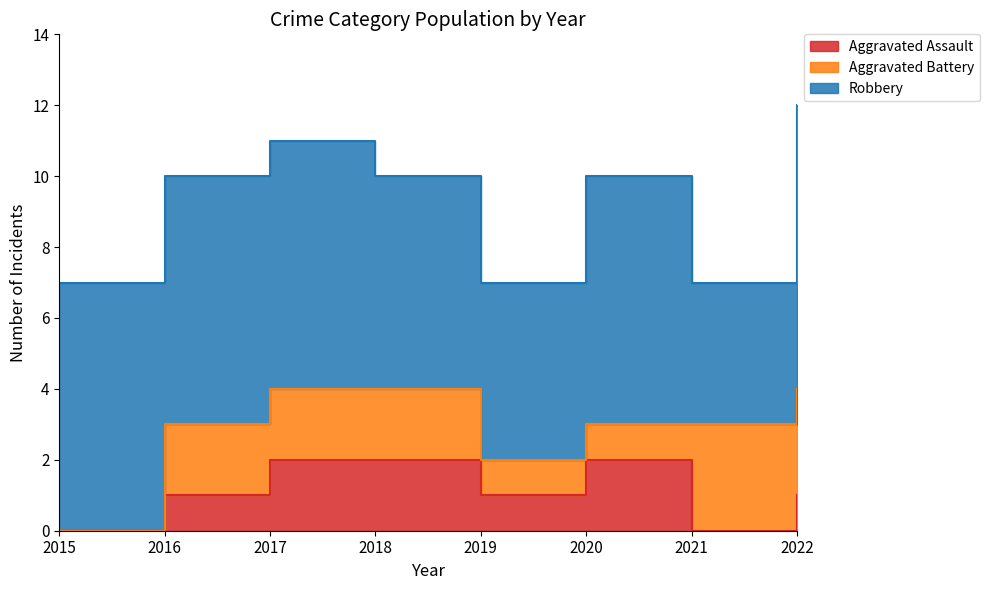

Which series changed the most between 2017 and 2019?

Robbery